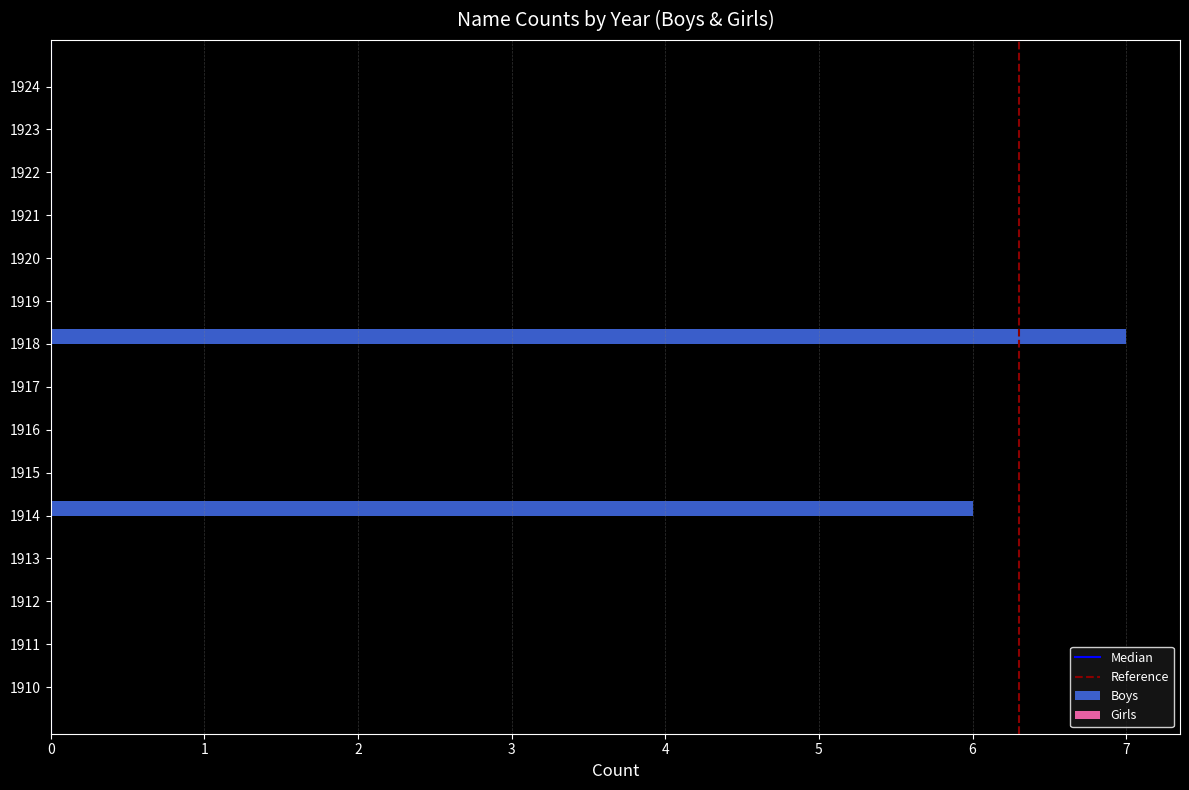

What is the change in value from 1918 to 1920?

-7